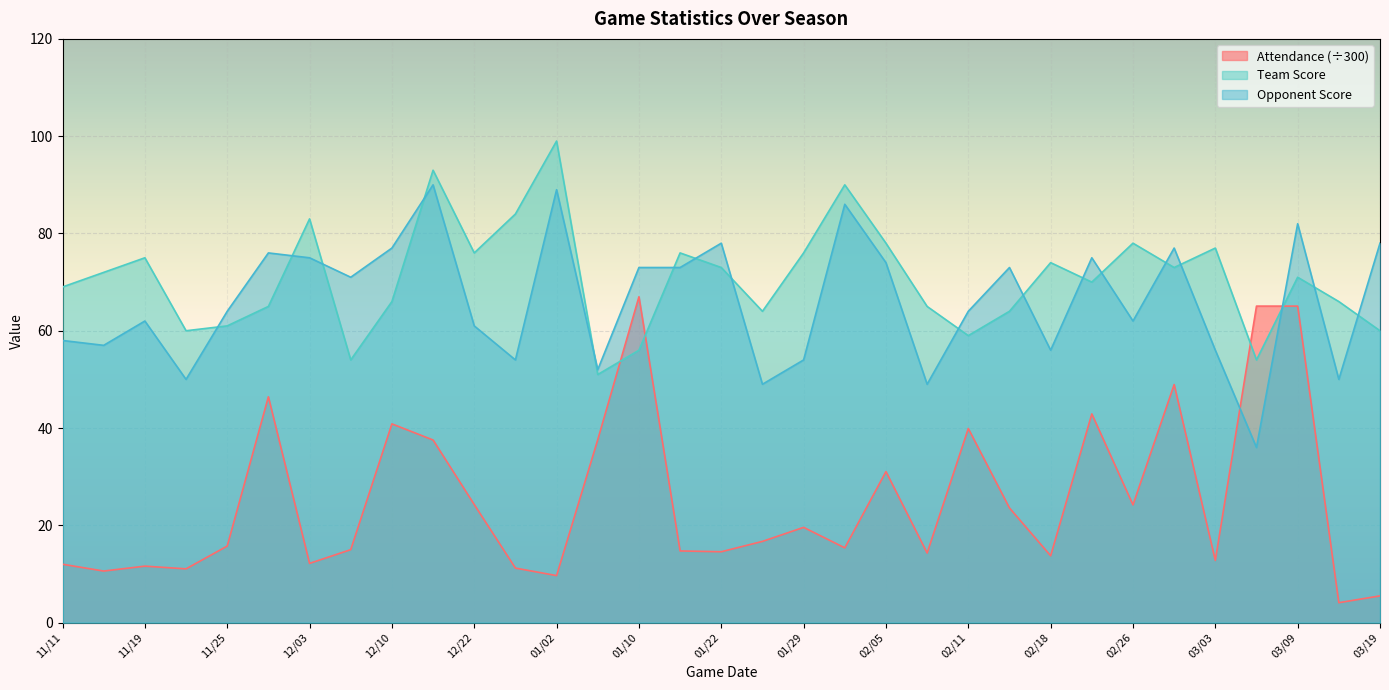

Is the value of Attendance at 02/21 greater than the value of Opponent Score at 01/10?

No